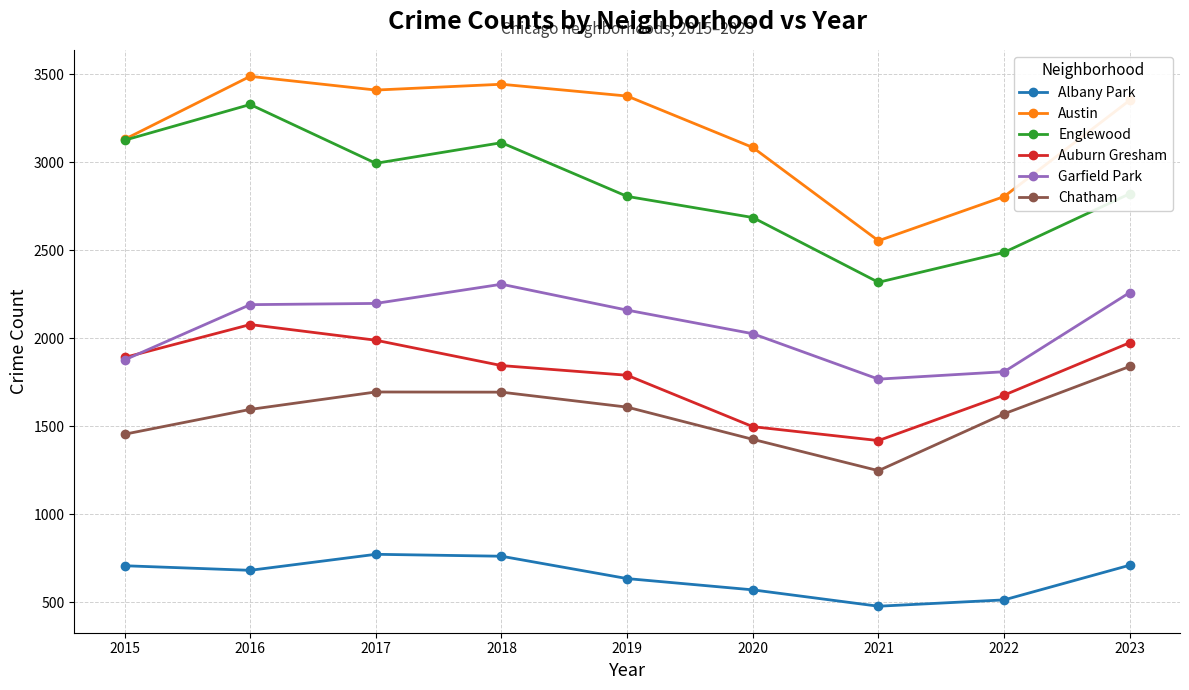

What is the average value of the Englewood series?

2853